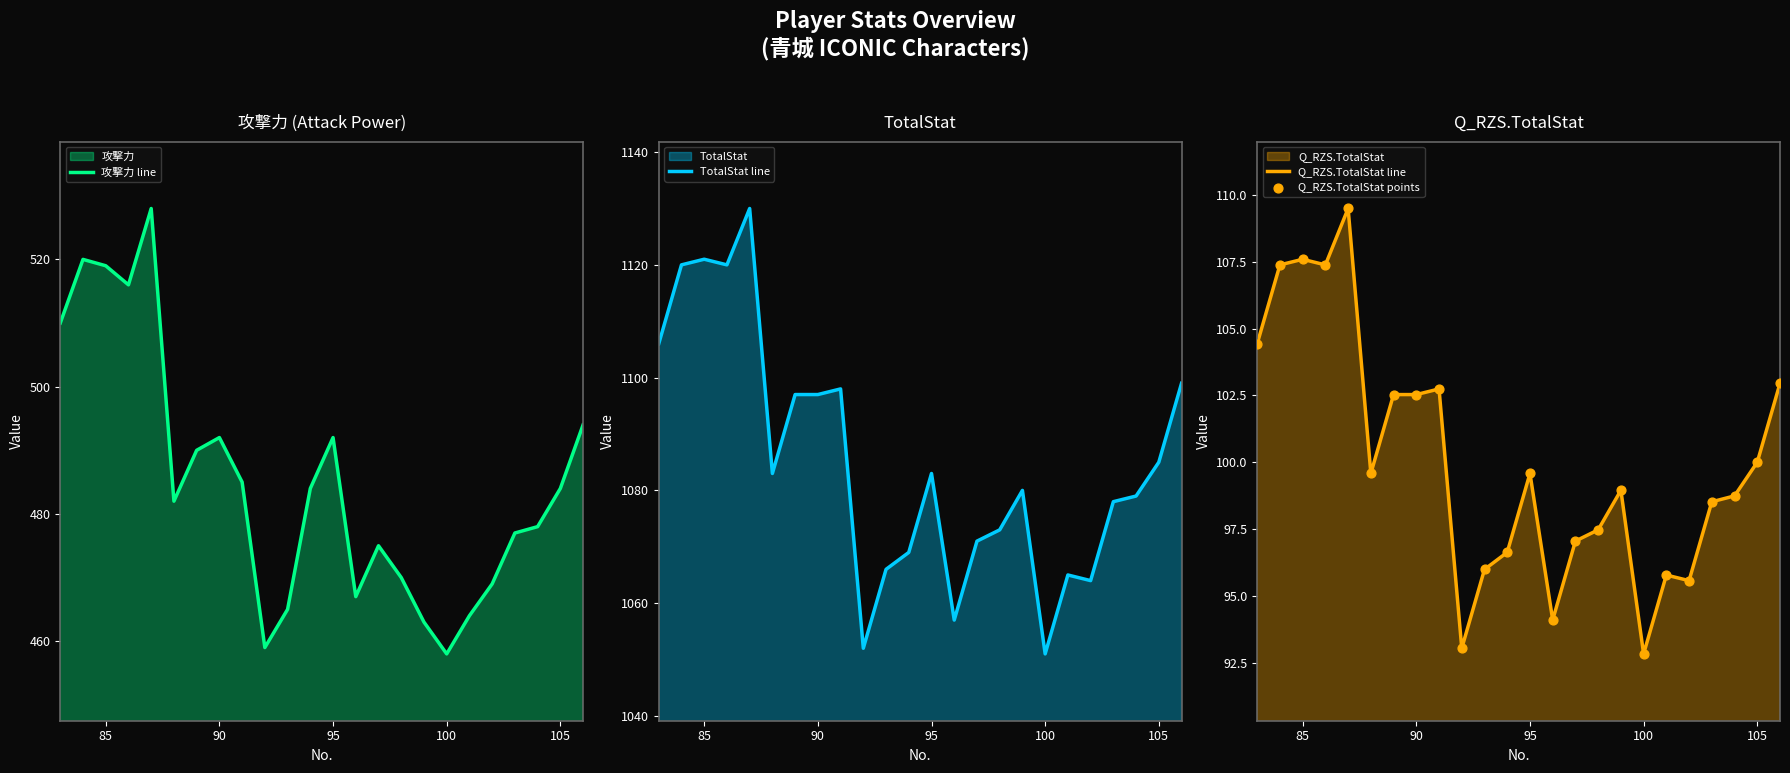

Which series reaches the maximum Y coordinate?

TotalStat line